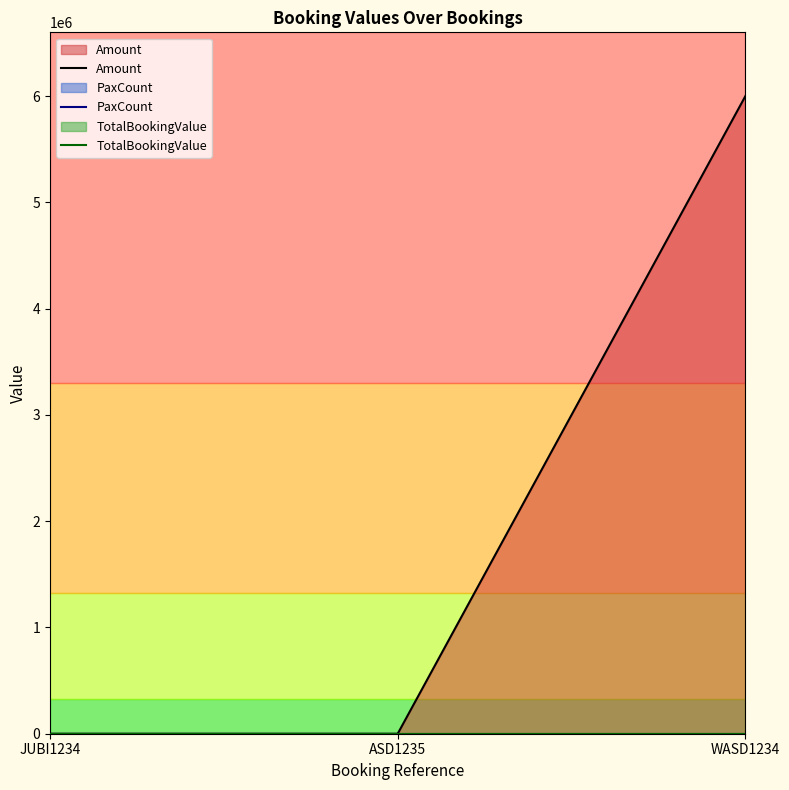

At which label is PaxCount closest to 1?

JUBI1234